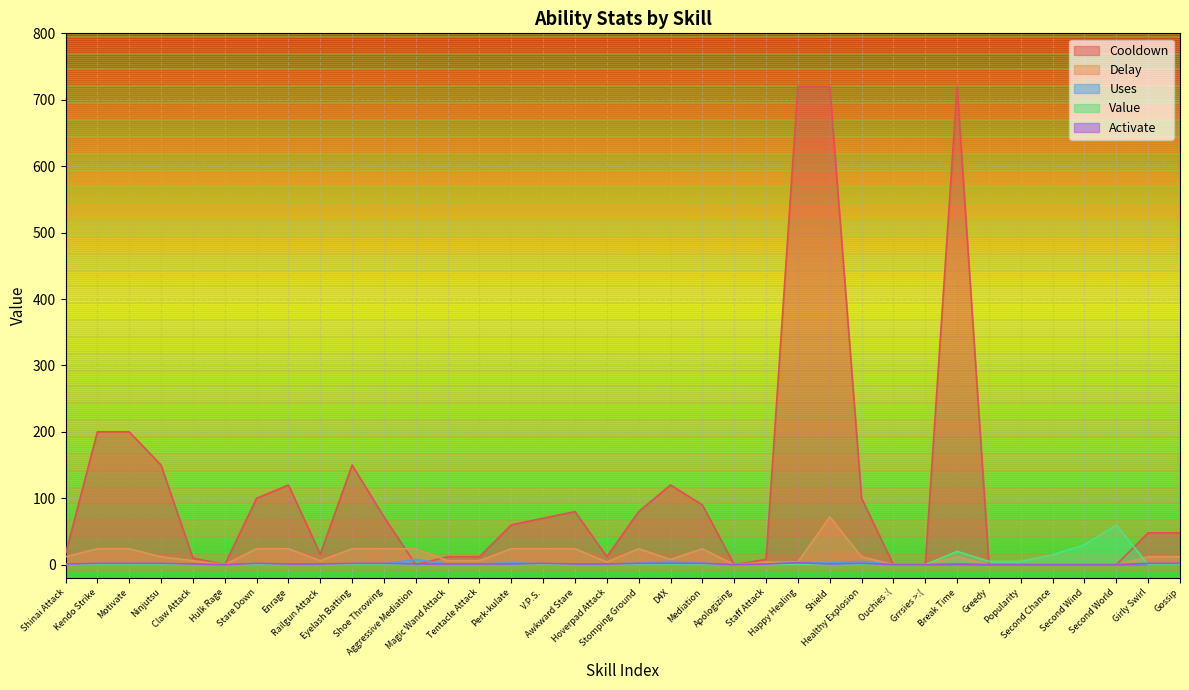

How many lines are shown in the chart?

5